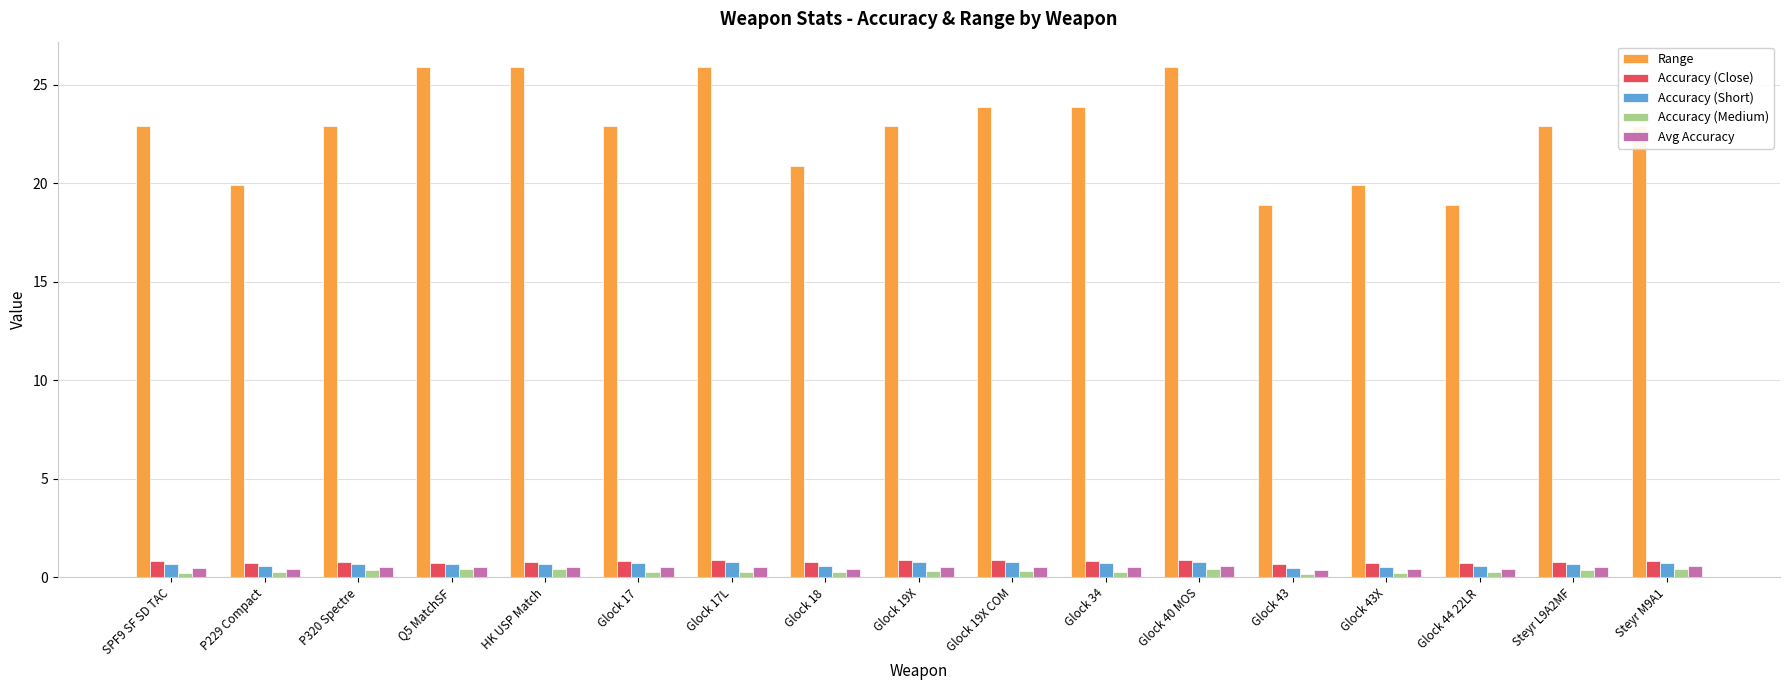

At how many categories does at least one series exceed 7?

17